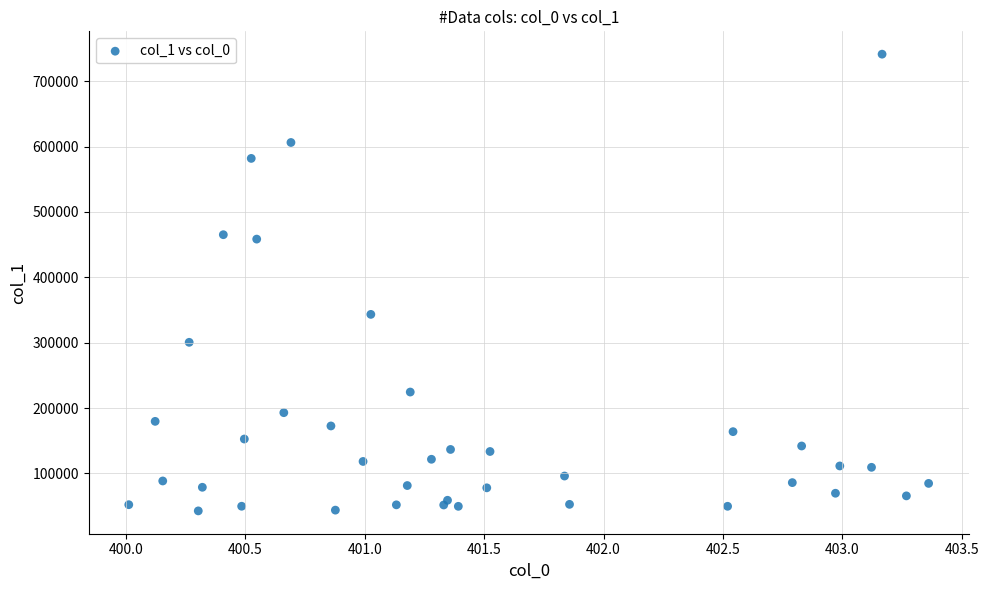

What Y value in the scatter plot is closest to 392004?

343293.7